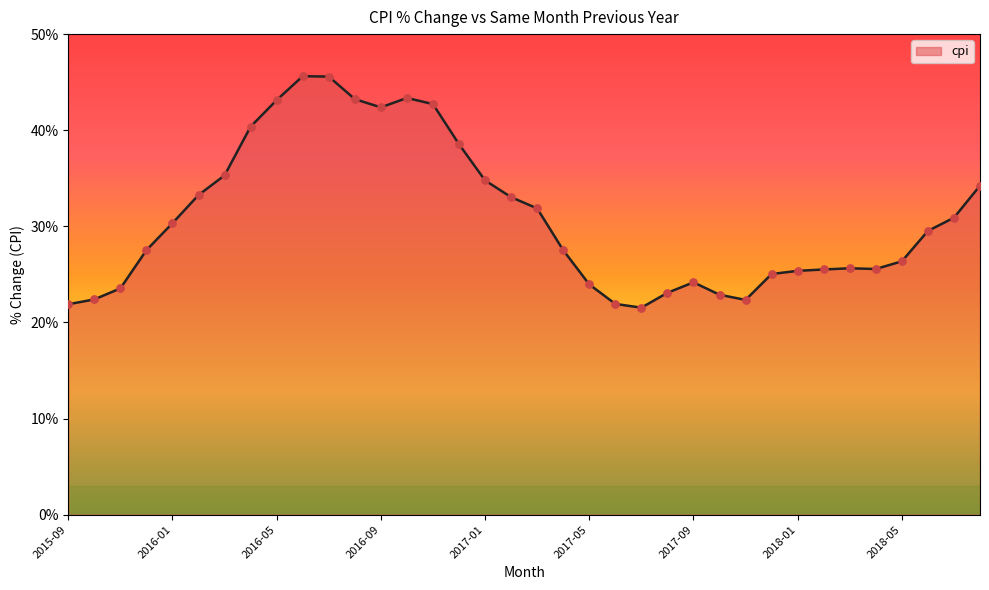

What is the greatest value displayed?

45.6